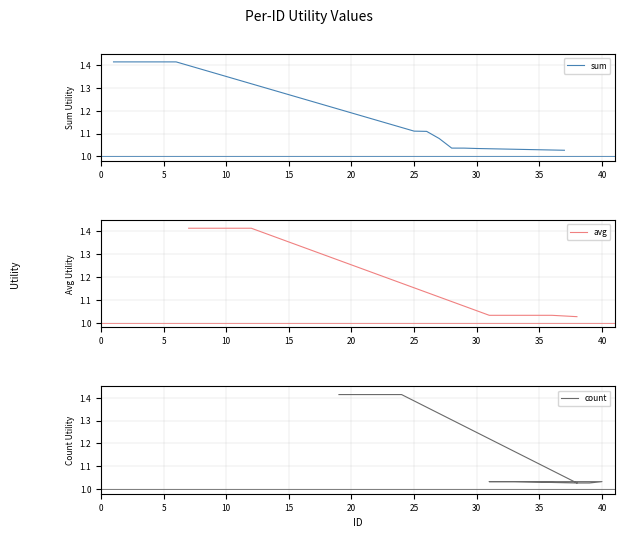

Which has a higher value, 10 or 20?

10